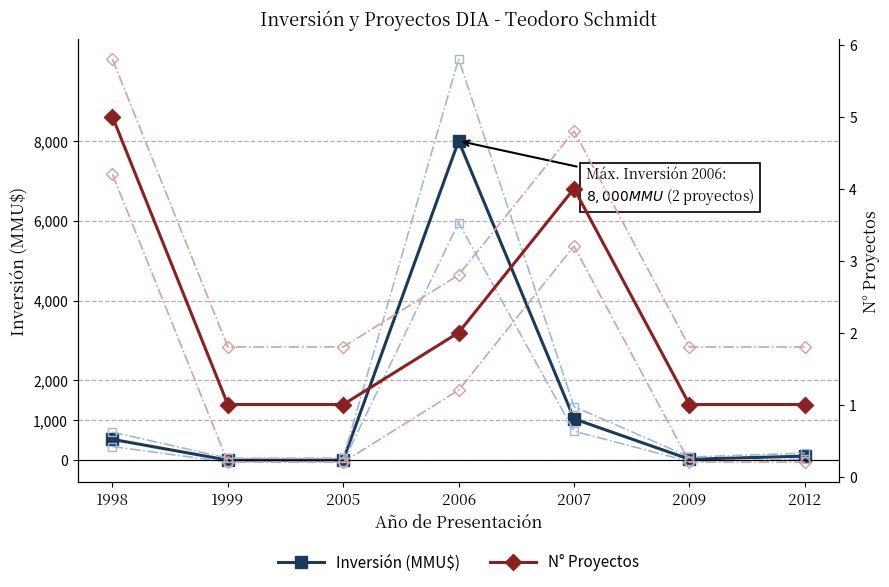

How many times do Inversión (MMU$) and N° Proyectos cross each other?

2